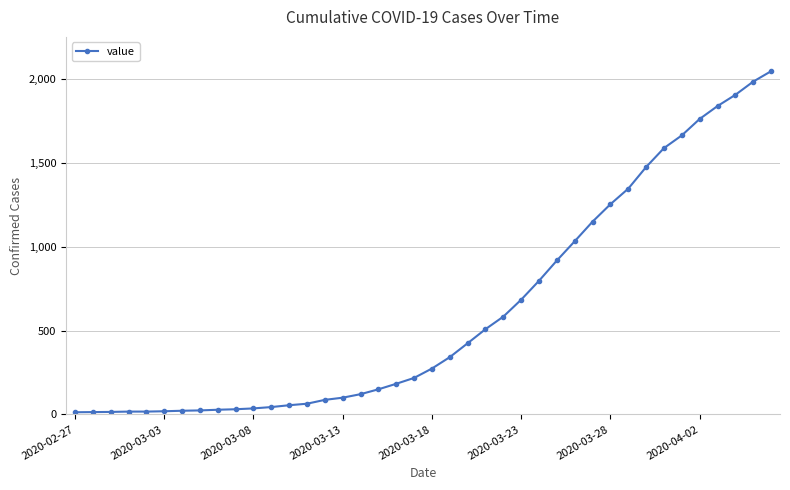

What is the difference between the maximum and minimum values?

2036